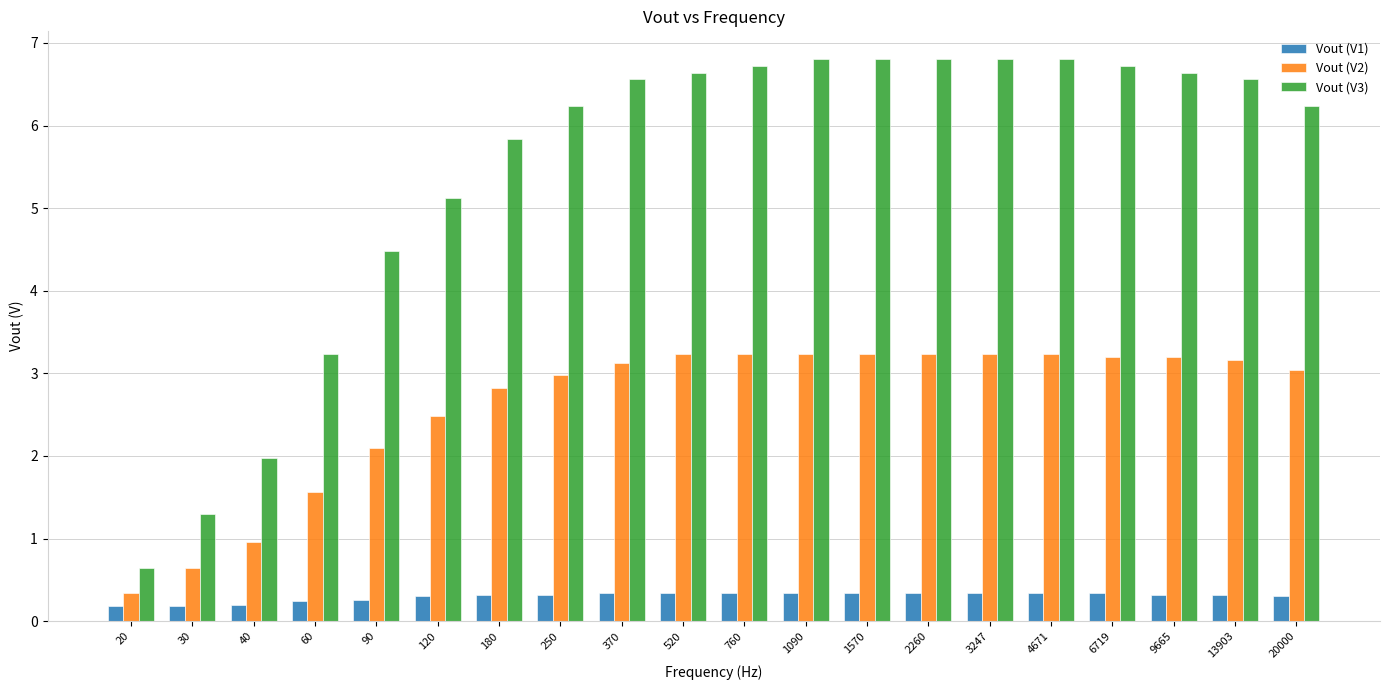

What is the smallest value displayed?

0.2